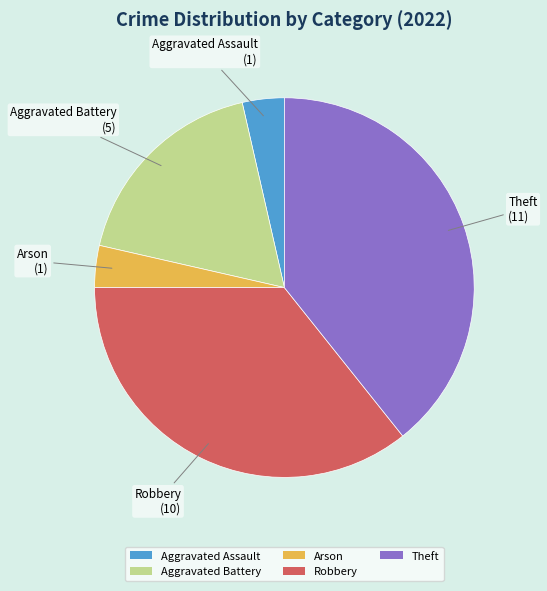

Count the number of slices in the pie.

5